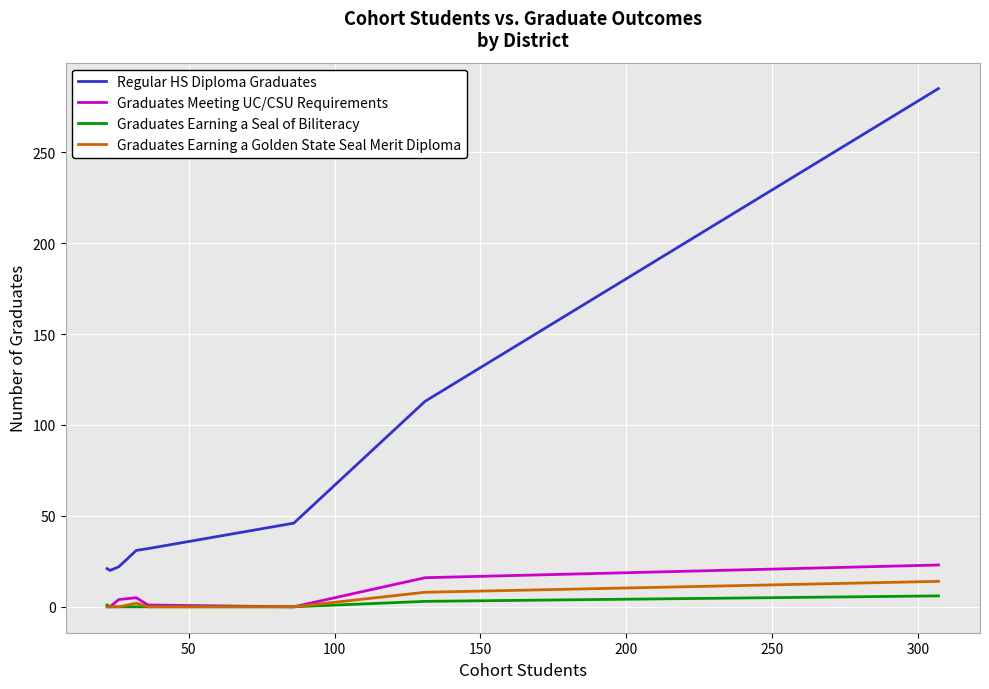

What is the maximum value shown in the chart?

285